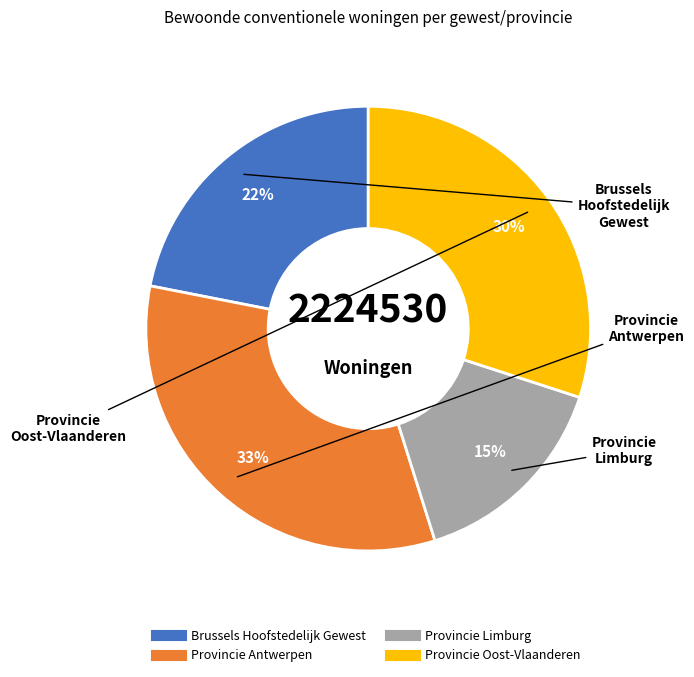

Is there a majority slice in this chart?

No